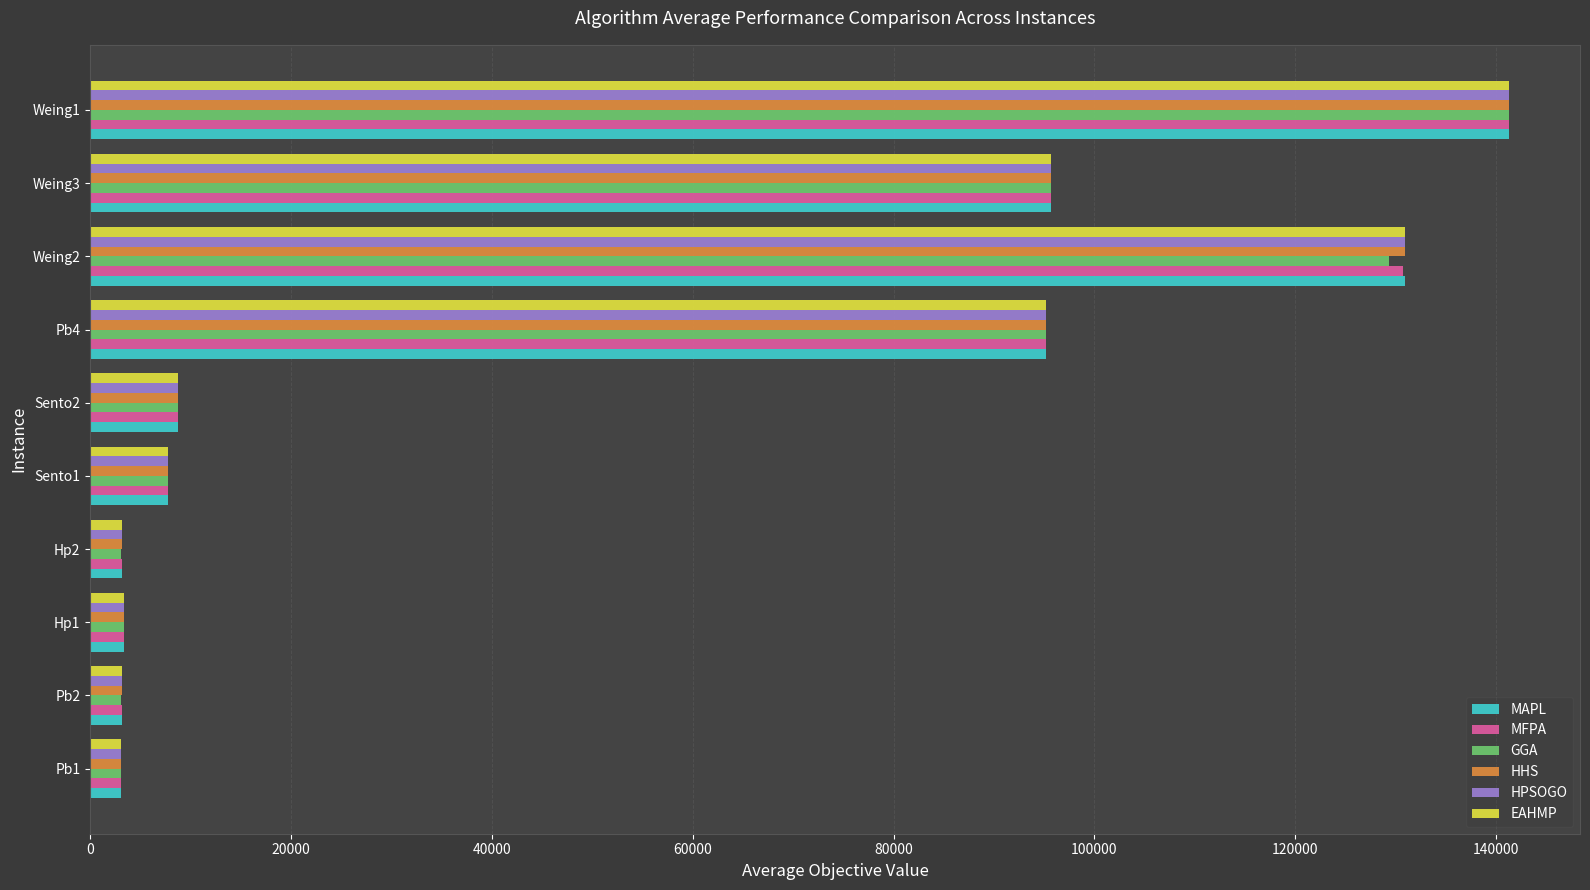

At which category is the sum across all series the highest?

Weing1